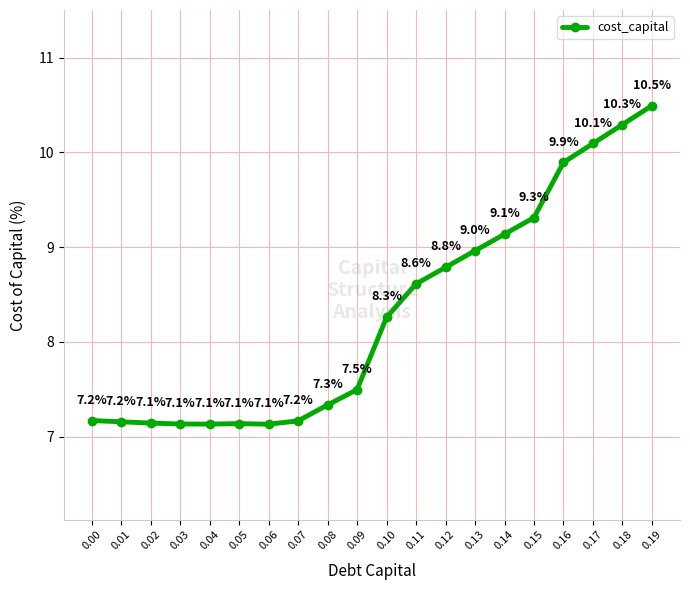

What is the smallest value displayed?

7.1